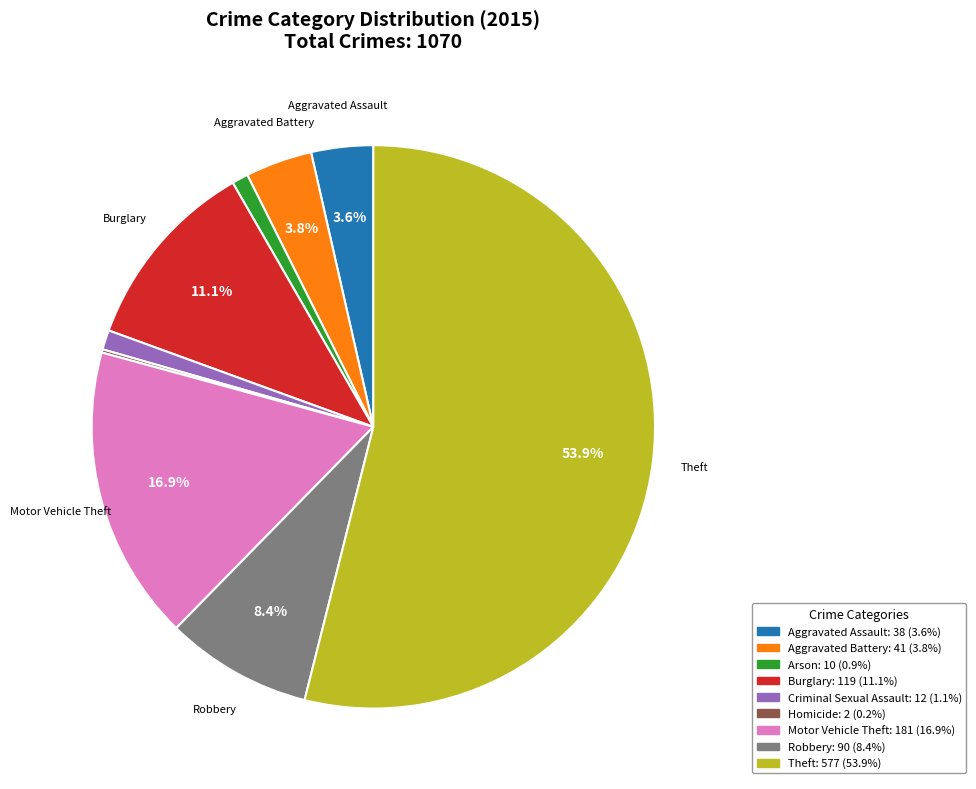

Does any single category account for the majority?

Yes